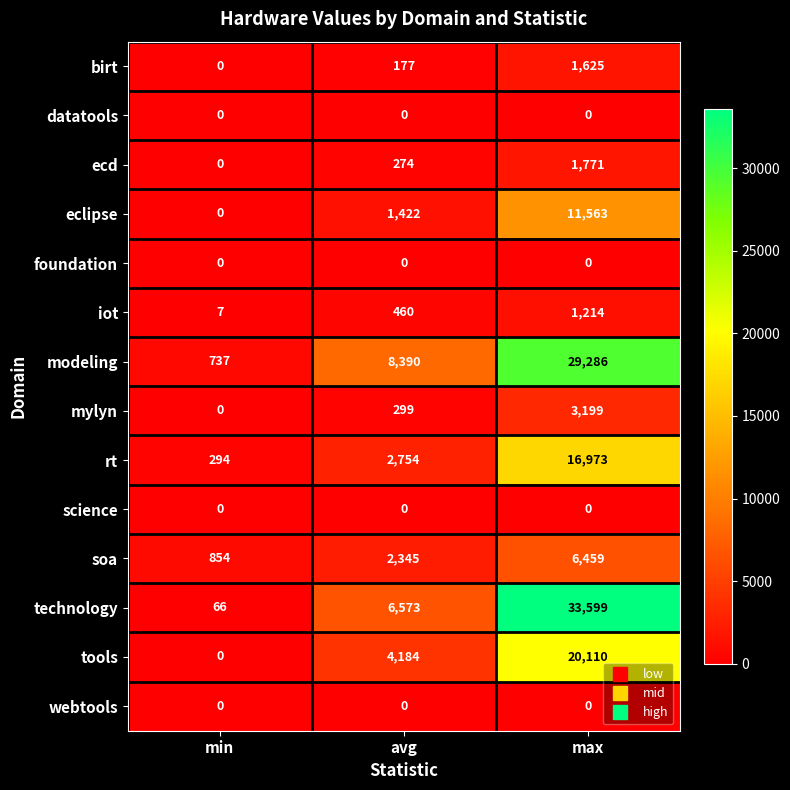

What value does the technology series have at avg, to the nearest 50?

6550